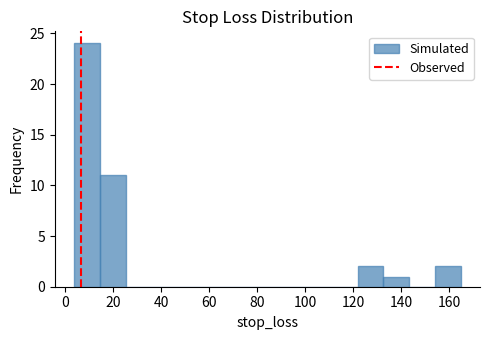

What is the height of the bar covering 14 to 26 on the x-axis? Neither the bar edges nor the heights are printed on the chart, so give them approximately, as read against the axes.

11